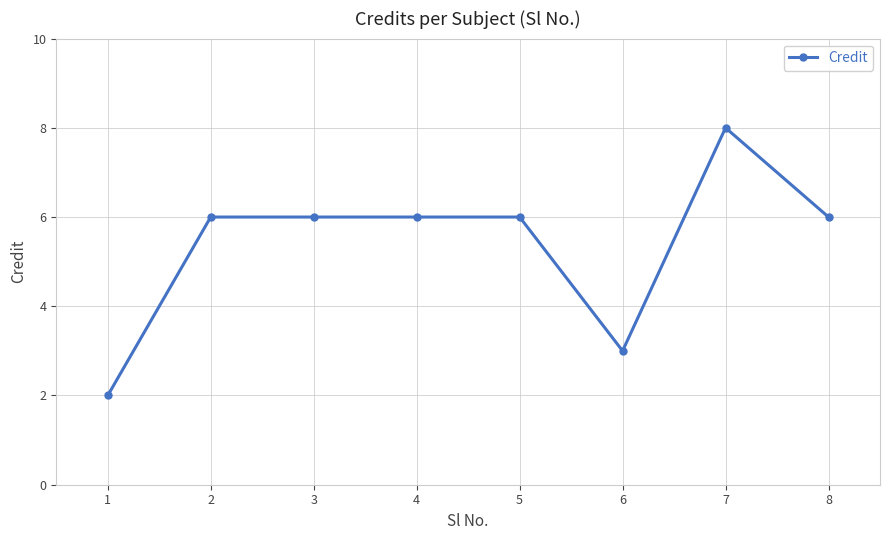

Count the values in the range 6 to 7.

5